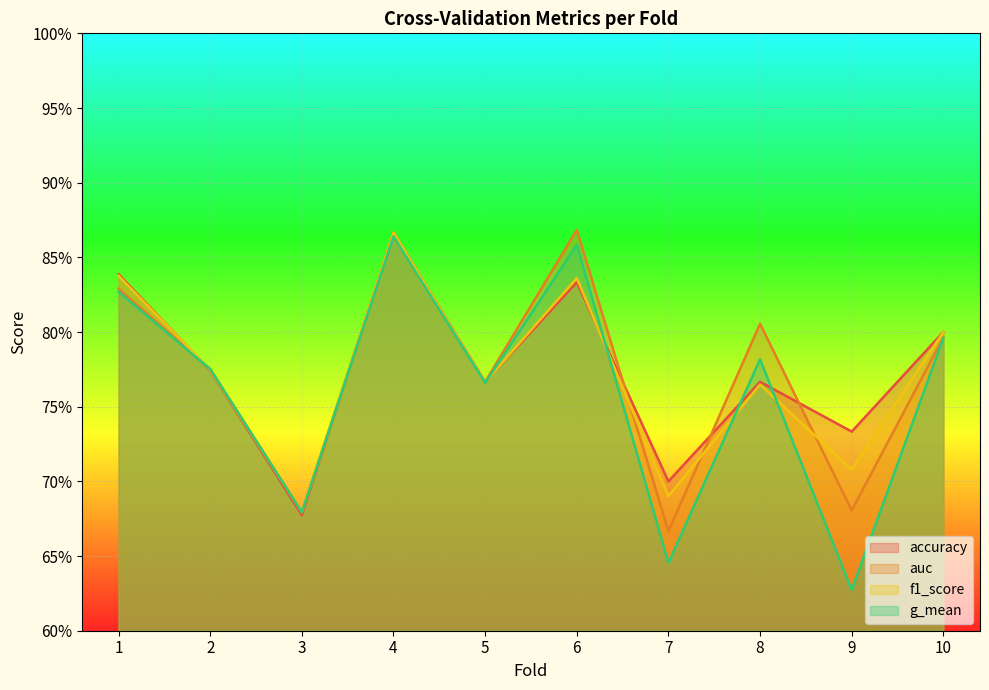

Which category has the highest value across all series?

6